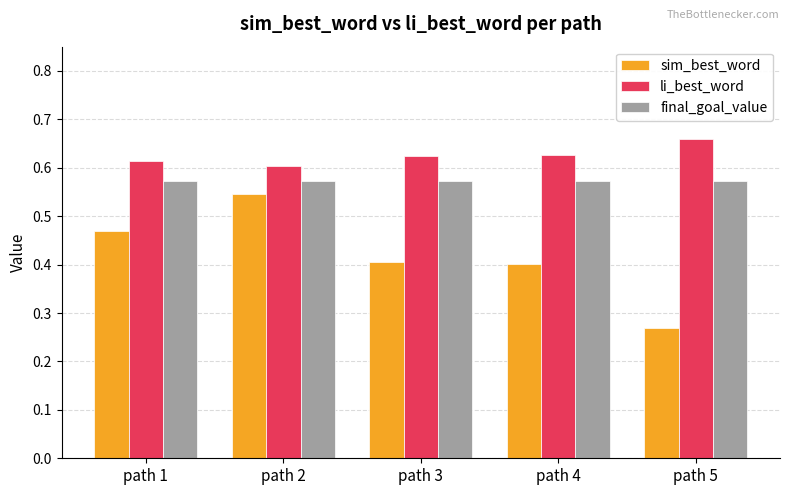

Between path 4 and path 5, which series saw the biggest shift?

sim_best_word